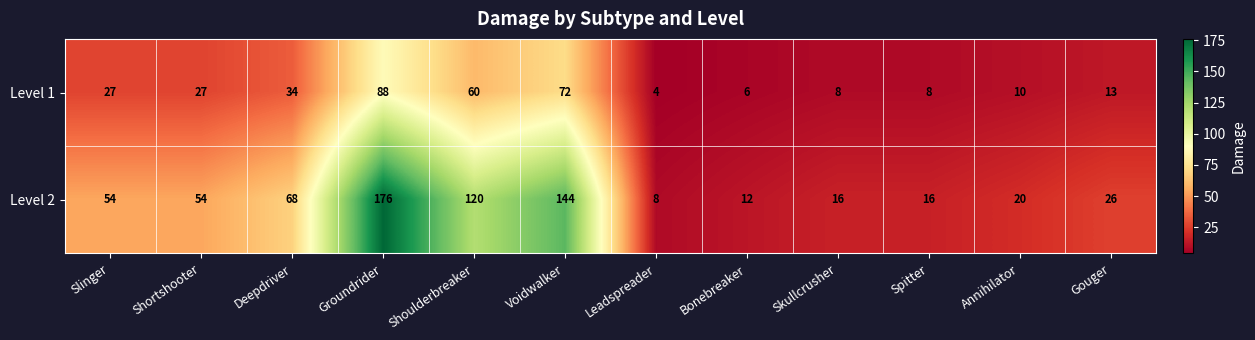

At which category does the chart reach its peak across all series?

Groundrider